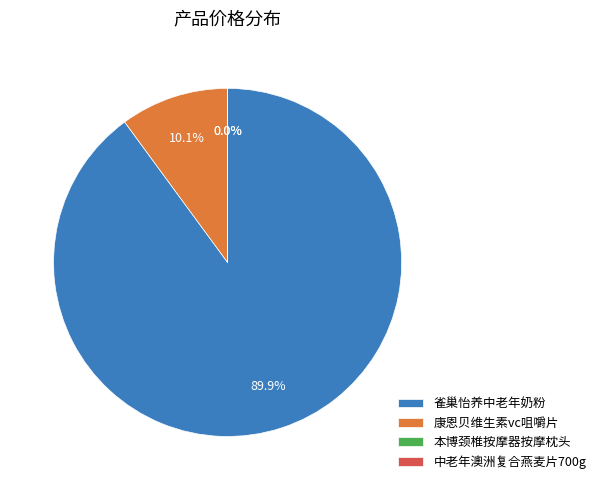

Is there a majority slice in this chart?

Yes